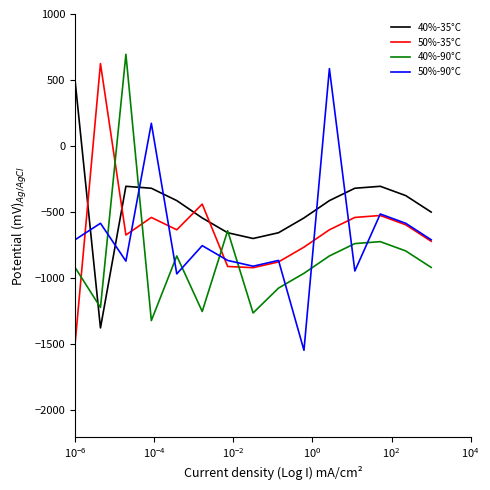

Which series has the largest total across all categories?

40%-35°C